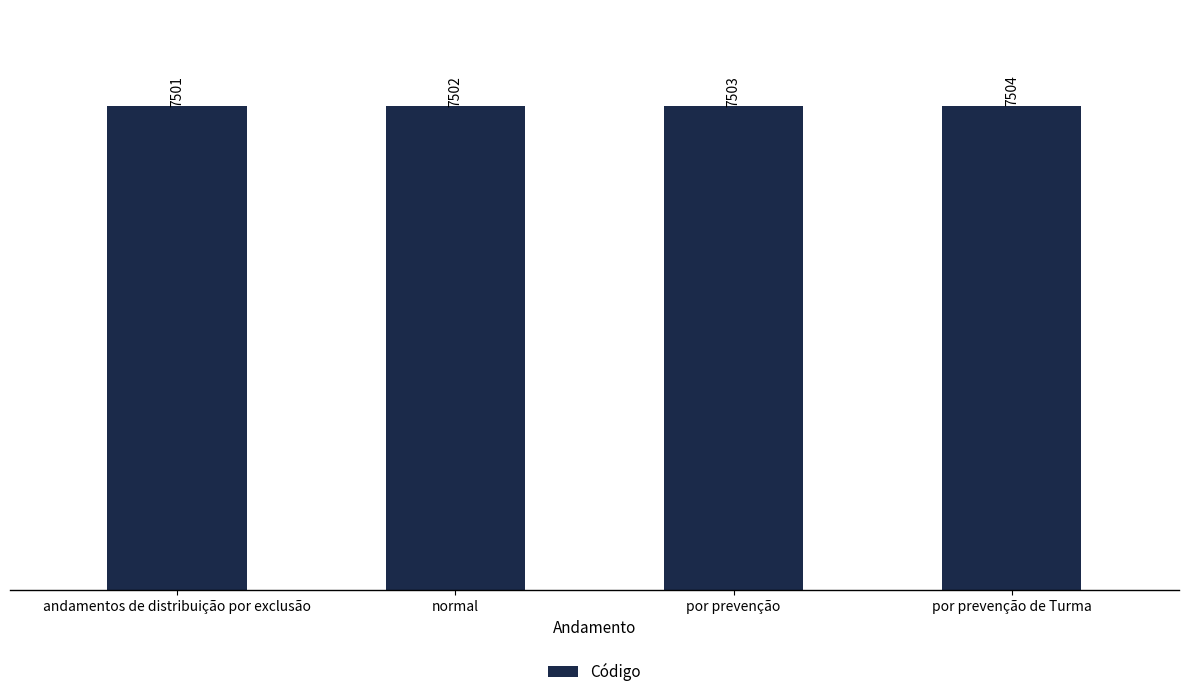

True or false: the data shows 7502 at normal.

True